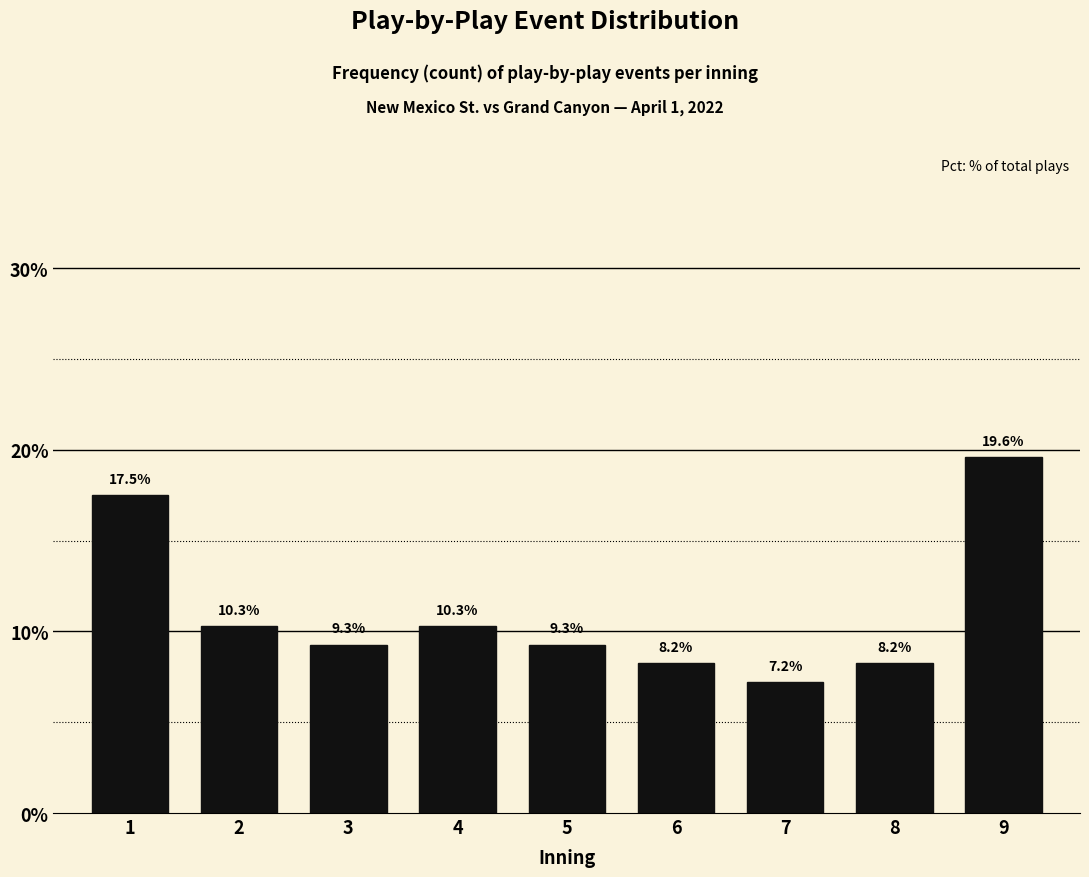

Reading right to left, transcribe all the data shown in this chart.

9=19.6	8=8.2	7=7.2	6=8.2	5=9.3	4=10.3	3=9.3	2=10.3	1=17.5